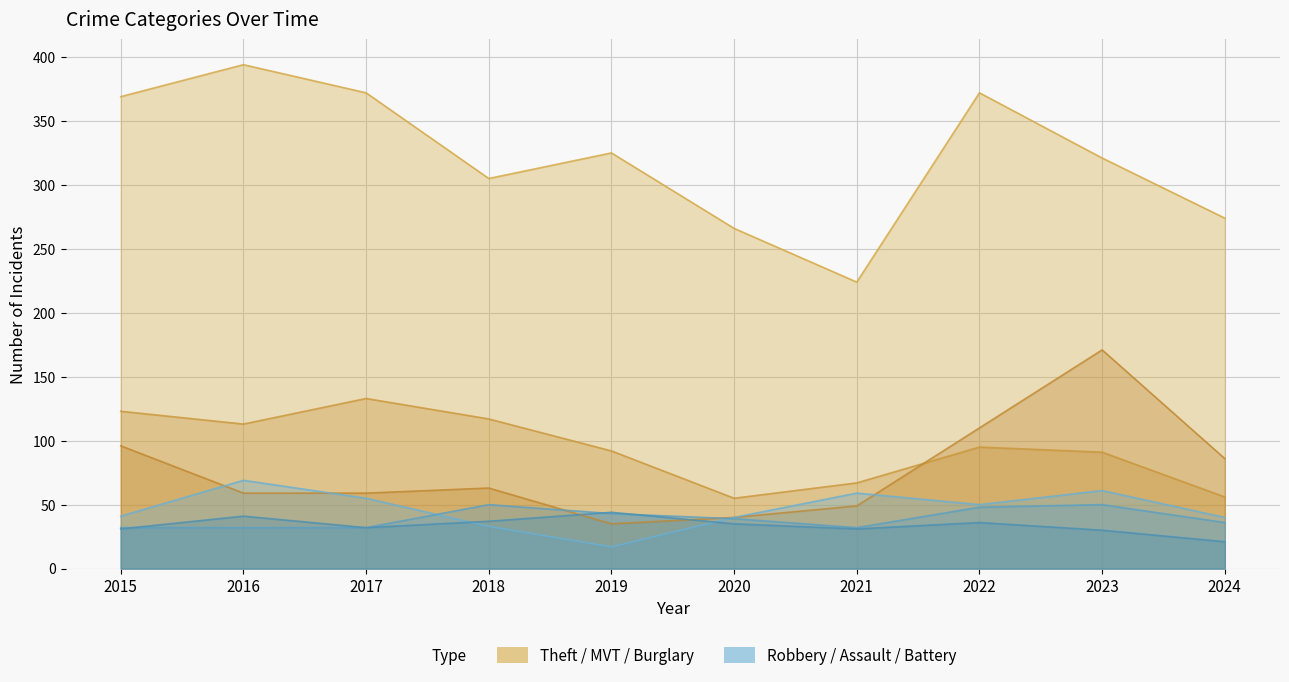

The value of Theft at 2023 is 321. True or false?

True